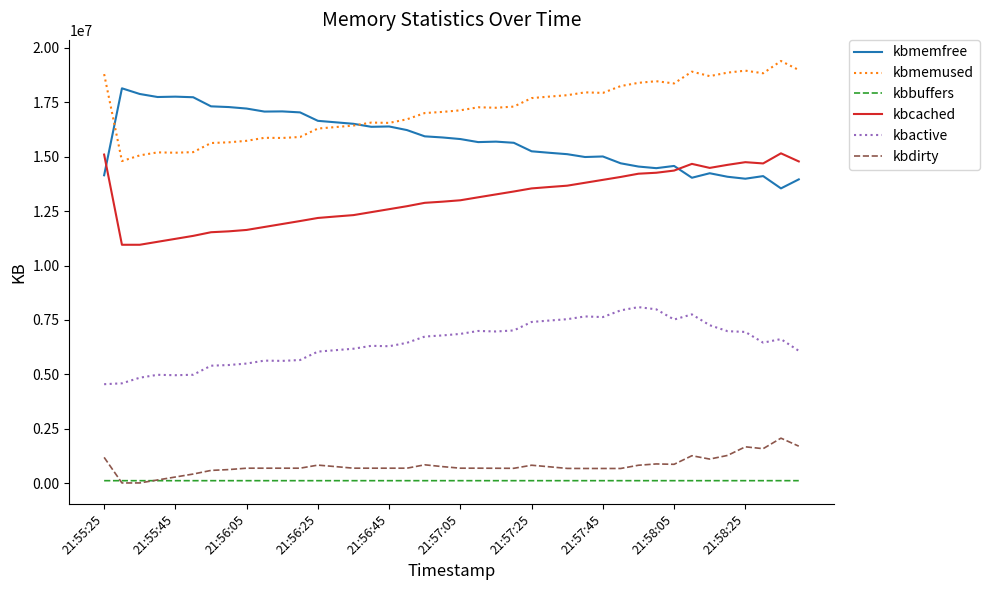

True or false: kbcached and kbdirty intersect in this chart.

False